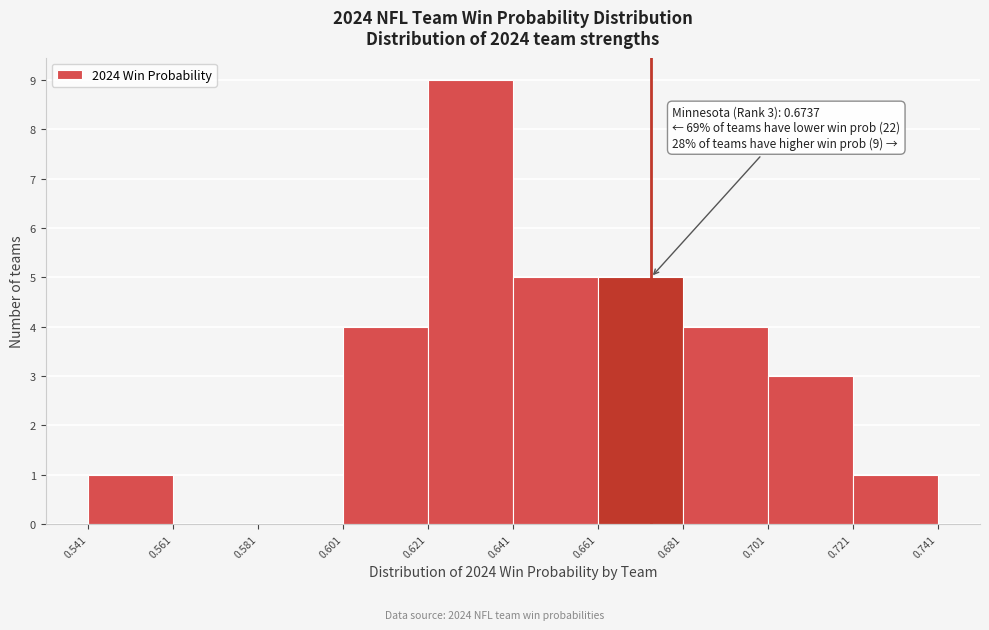

Over which range of the x-axis is the bar tallest?

0.621 to 0.641